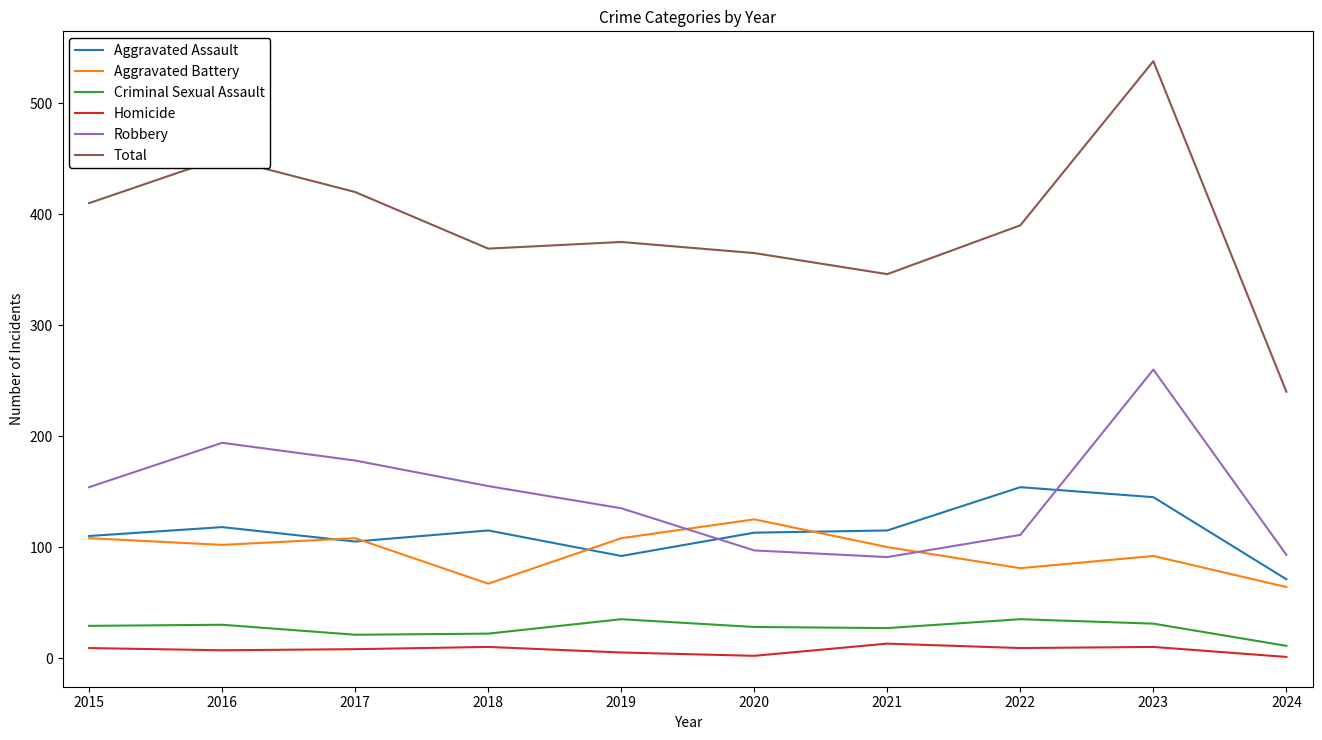

Which series has the largest total across all categories?

Total